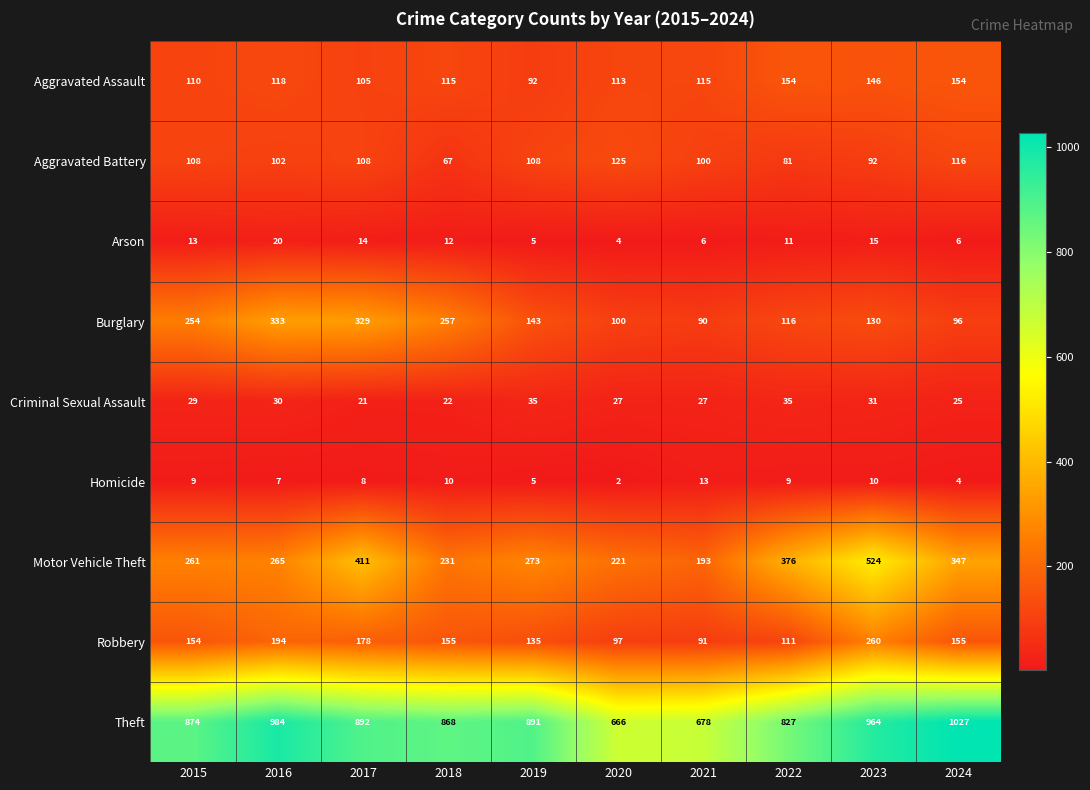

At 2016, list the series in order from smallest to largest.

Homicide, Arson, Criminal Sexual Assault, Aggravated Battery, Aggravated Assault, Robbery, Motor Vehicle Theft, Burglary, Theft